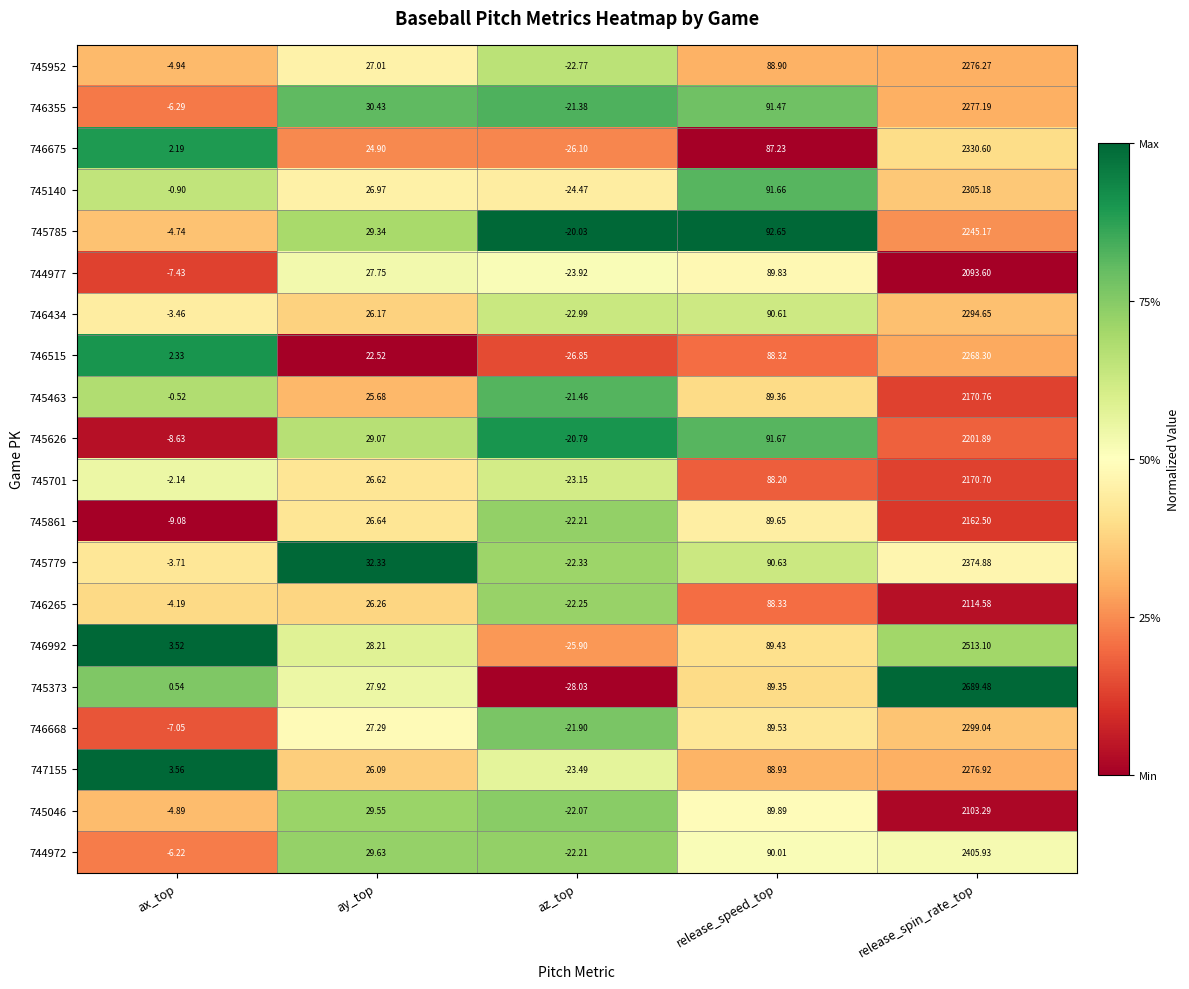

At which label is 745046 closest to 1040?

release_speed_top